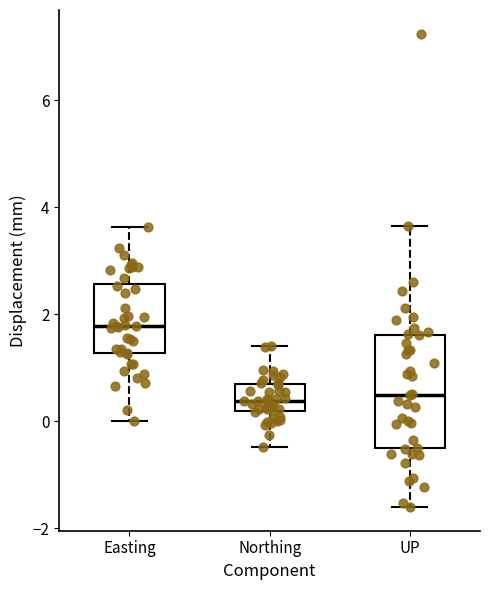

Where is the lower edge of the box for Easting on the y-axis? The values are not printed on the chart, so give them approximately, as read against the axis.

1.2